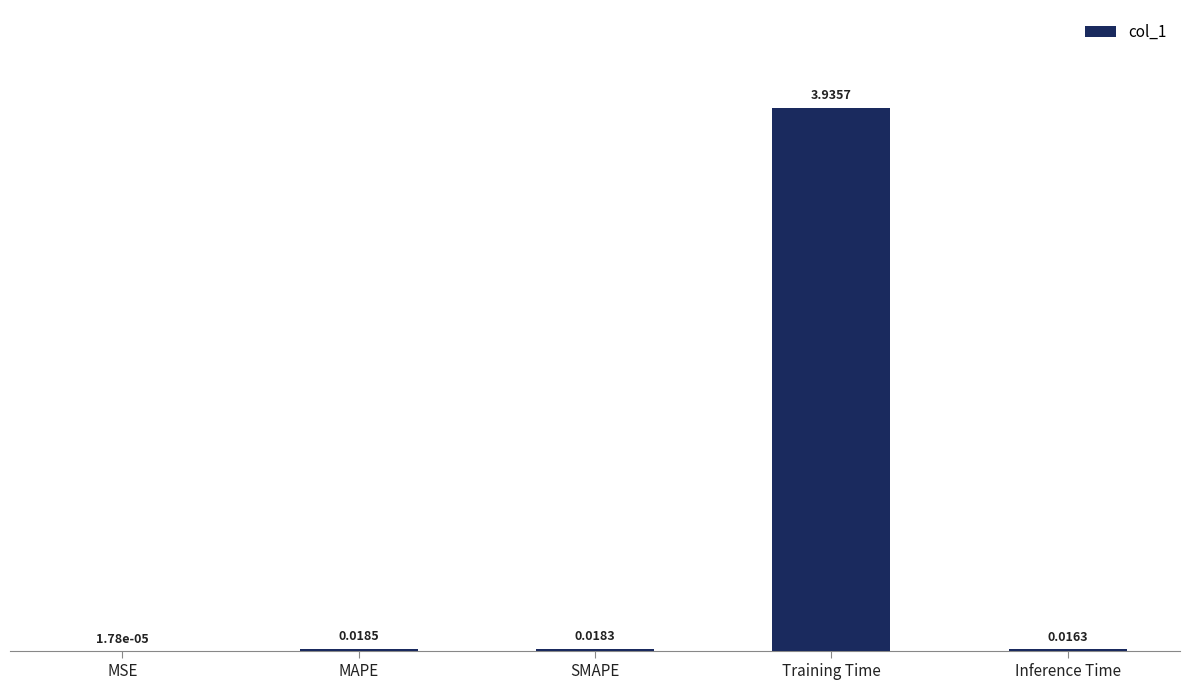

What is the sum of all values?

4.0